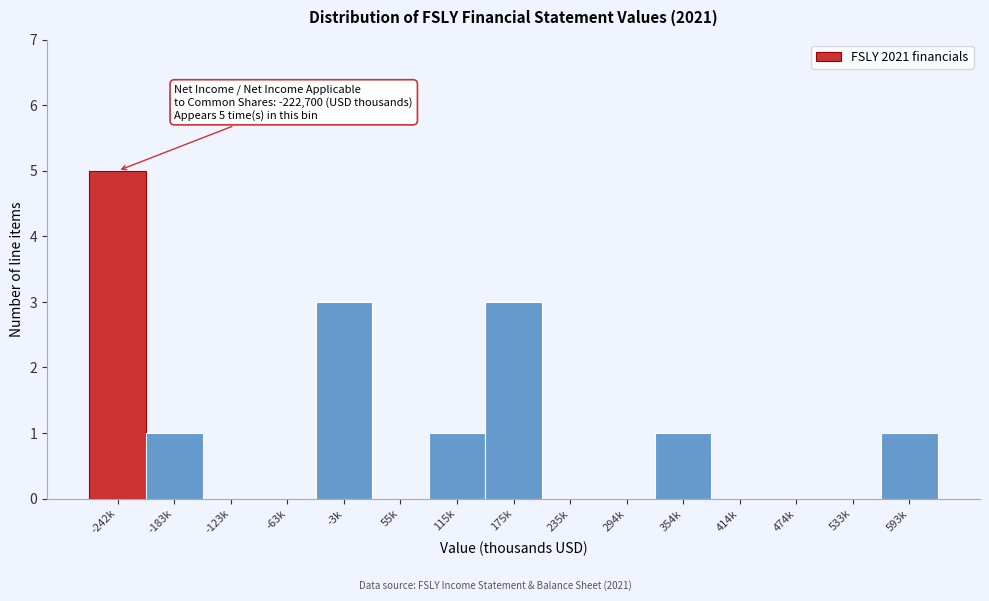

Reading left to right, transcribe all the data shown in this chart.

-242k=5	-183k=1	-123k=0	-63k=0	-3k=3	55k=0	115k=1	175k=3	235k=0	294k=0	354k=1	414k=0	474k=0	533k=0	593k=1